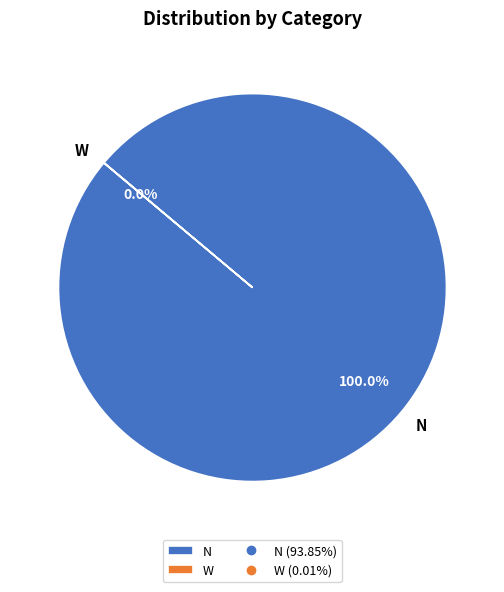

Is there a majority slice in this chart?

Yes